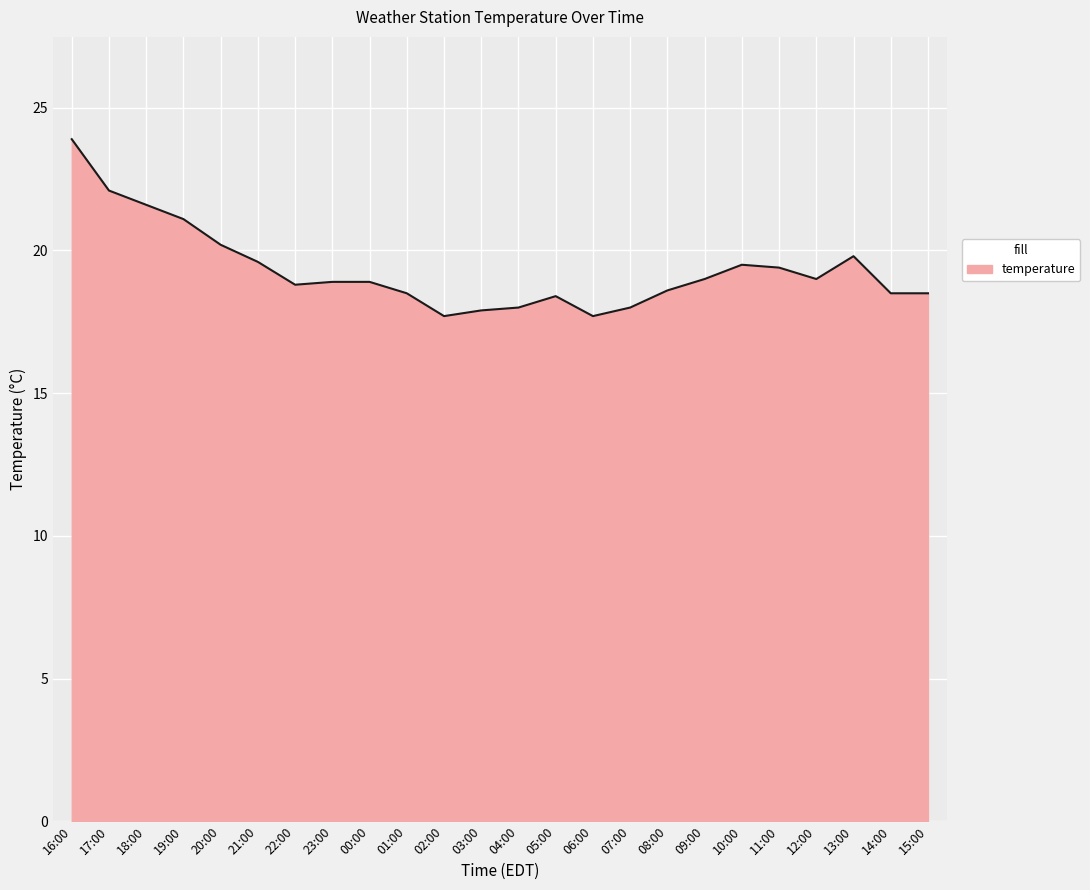

Does the chart display data point markers on the line(s)?

No